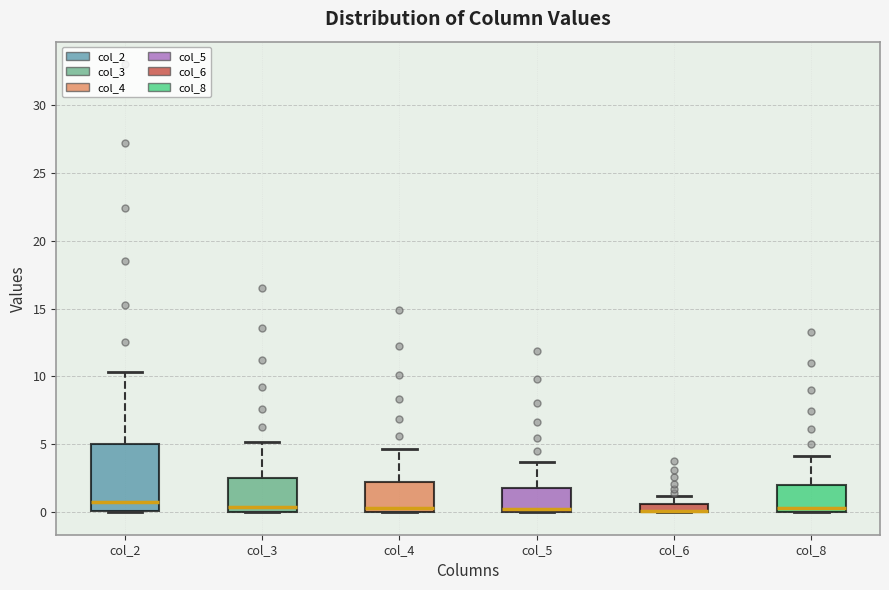

Comparing the boxes themselves (not the whiskers), which one is the tallest?

col_2